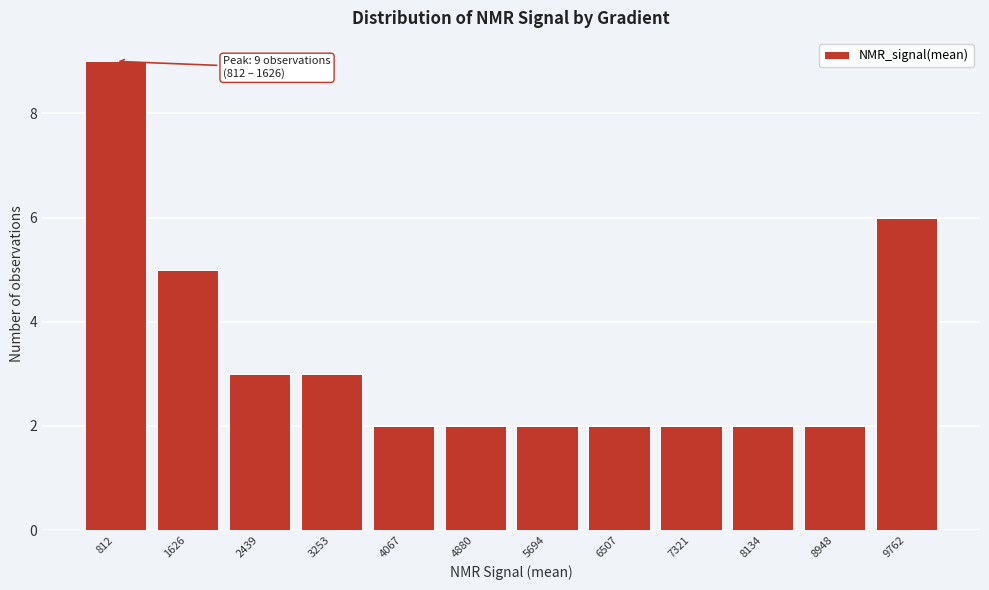

Reading left to right, what are all the values shown in this chart?

812=9	1626=5	2439=3	3253=3	4067=2	4880=2	5694=2	6507=2	7321=2	8134=2	8948=2	9762=6